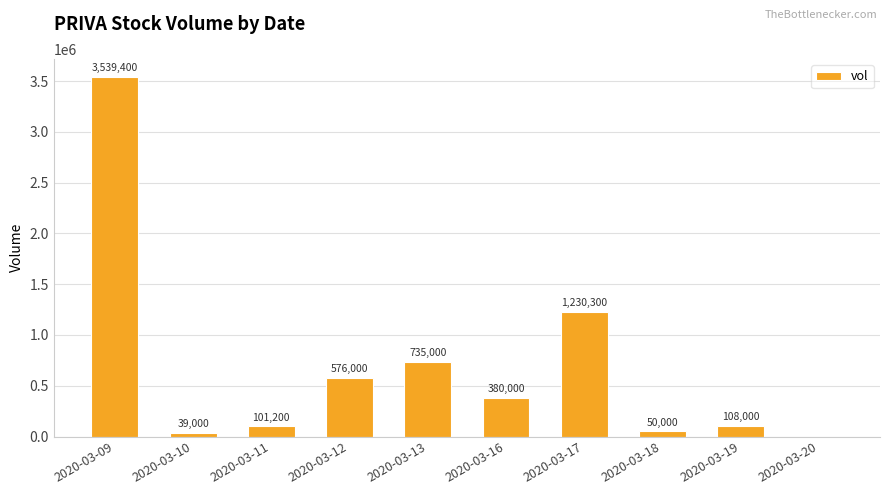

Reading right to left, what are all the values shown in this chart?

2020-03-20=0	2020-03-19=108000	2020-03-18=50000	2020-03-17=1230300	2020-03-16=380000	2020-03-13=735000	2020-03-12=576000	2020-03-11=101200	2020-03-10=39000	2020-03-09=3539400